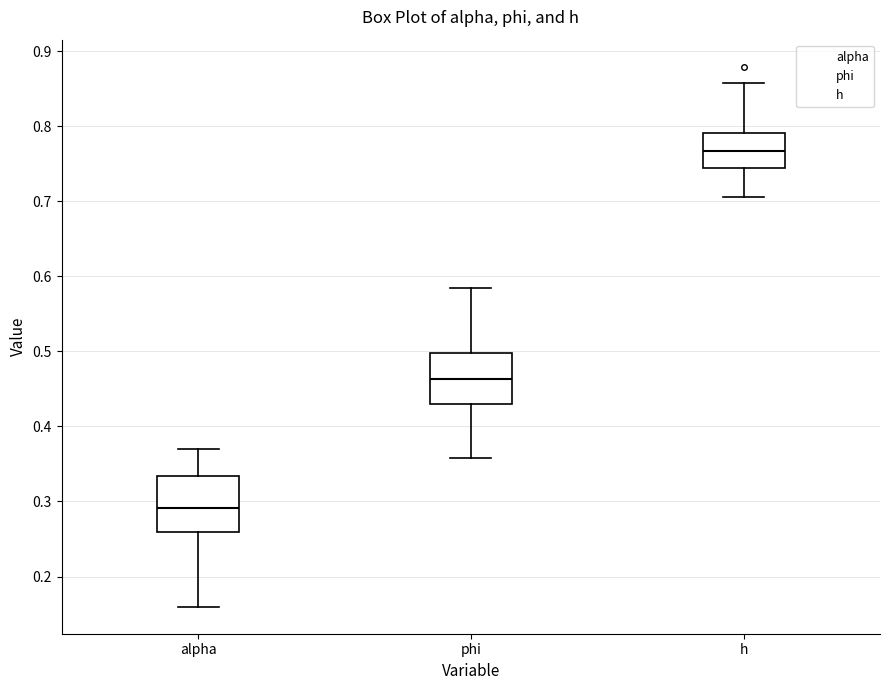

Which box's median line is the highest?

h